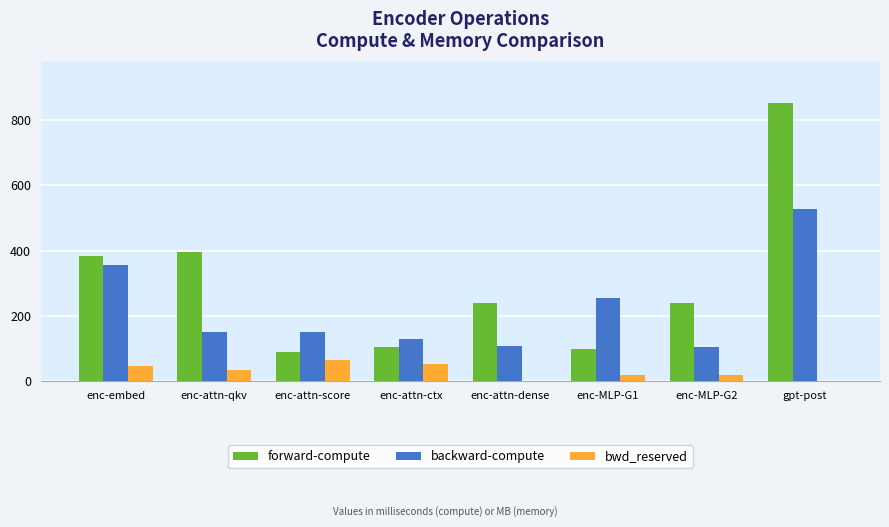

Which series has the widest spread of values?

forward-compute